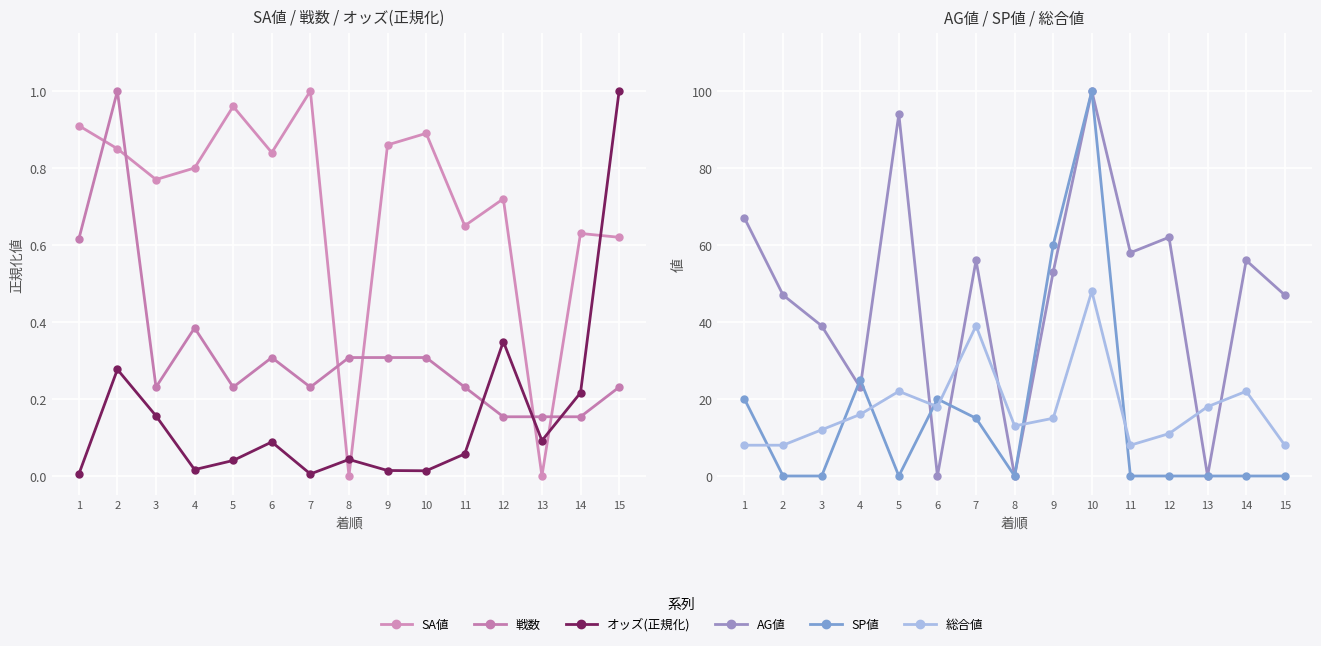

At which category does オッズ(正規化) reach its first local valley?

4